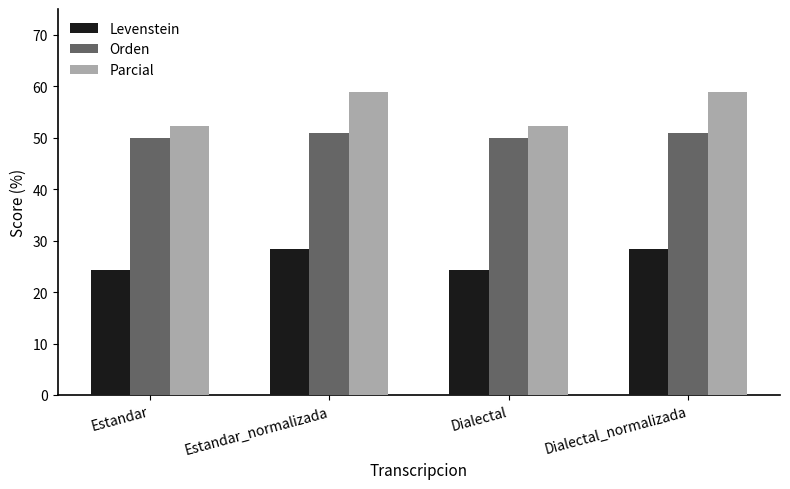

The value of Orden at Dialectal_normalizada is 35.4. True or false?

False